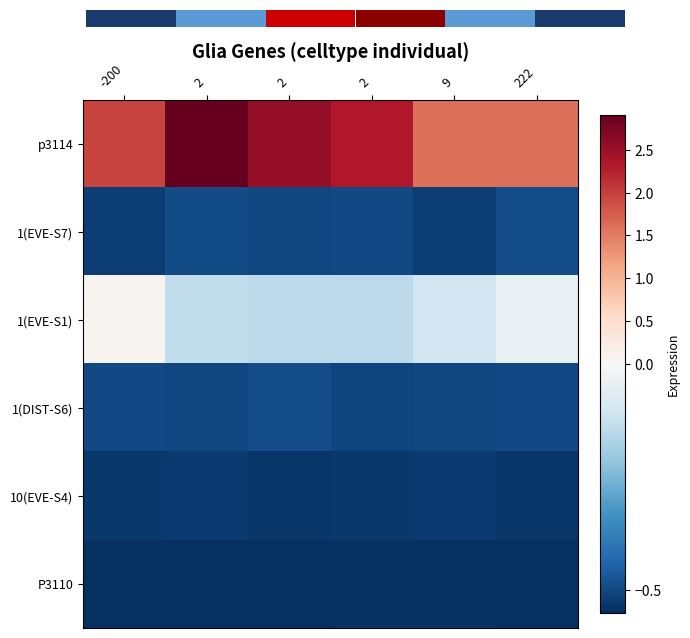

Between 2 and 222, which series saw the biggest shift?

p3114